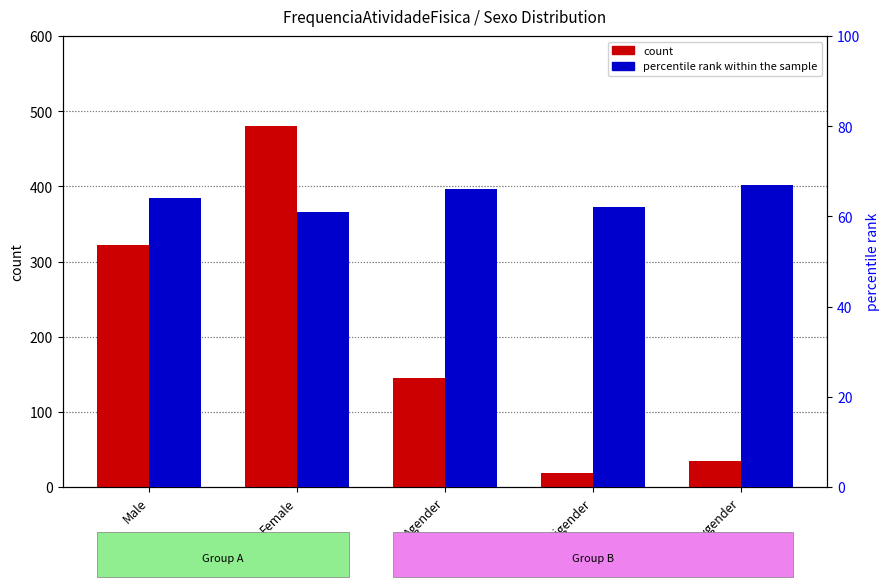

Which series changed the most between Male and Bigender?

count